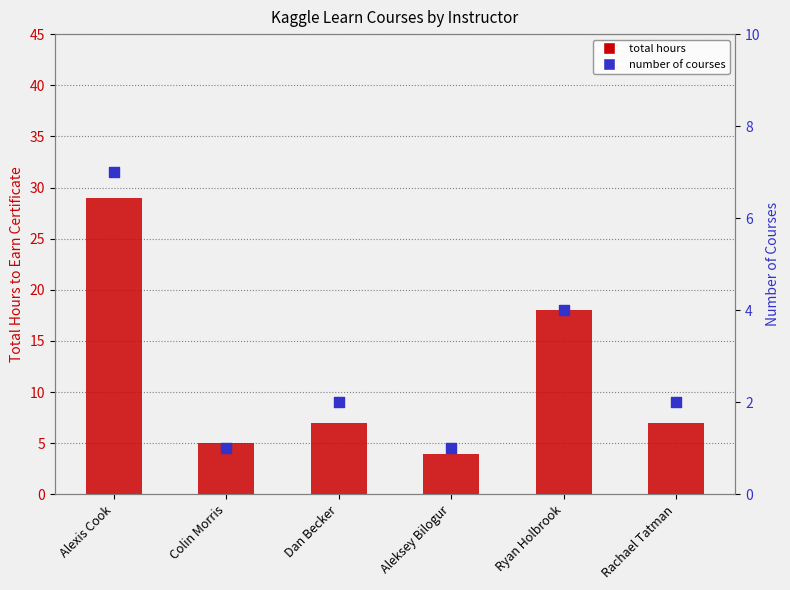

Which series contains the lowest Y value?

number of courses